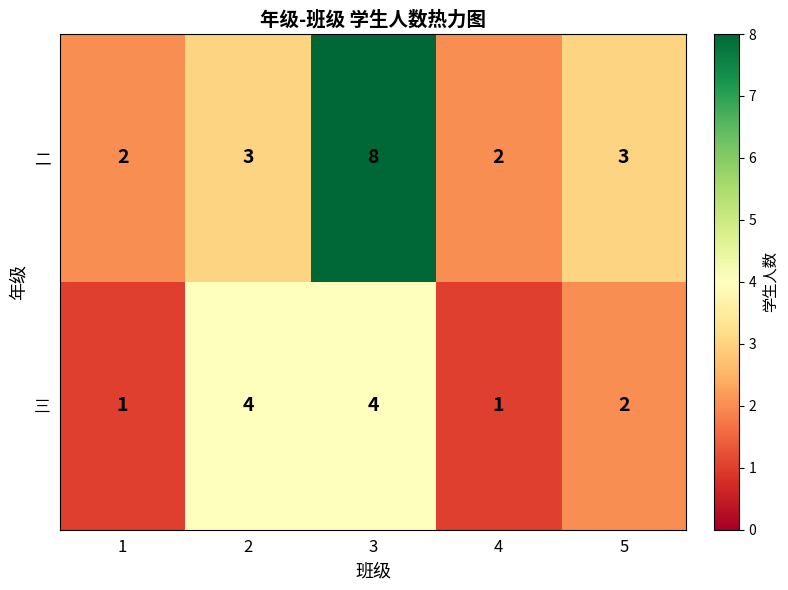

How many 三 values are between 1 and 4?

5